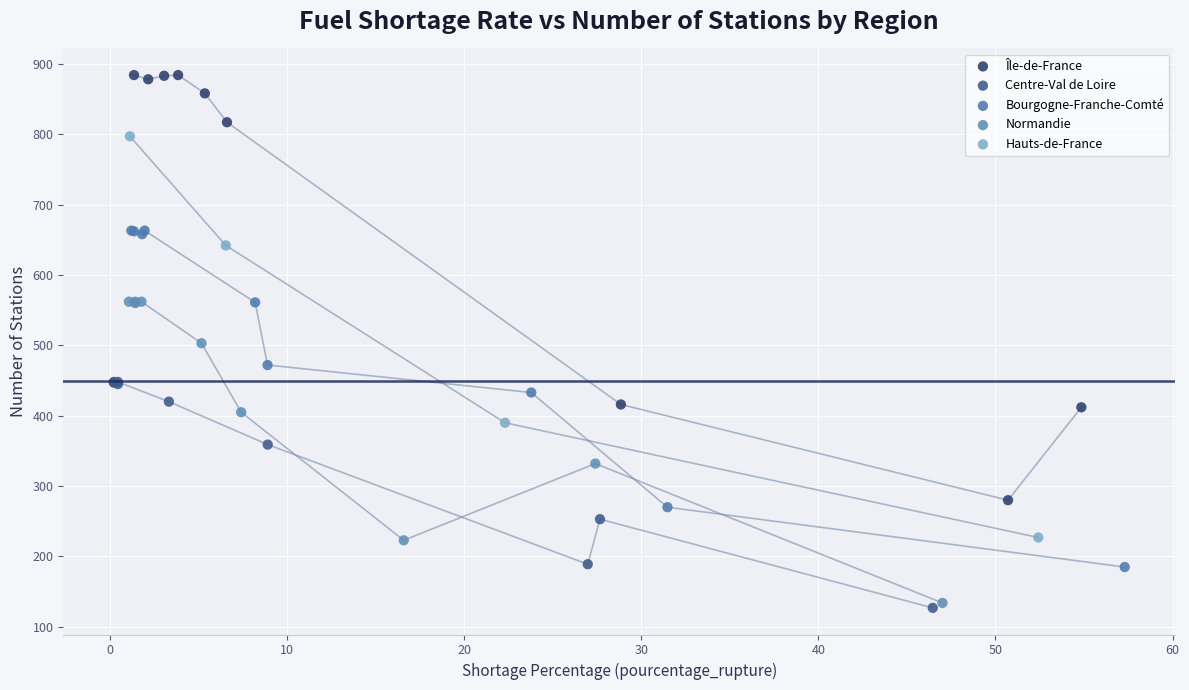

Which series has the largest Y range (max minus min)?

Île-de-France